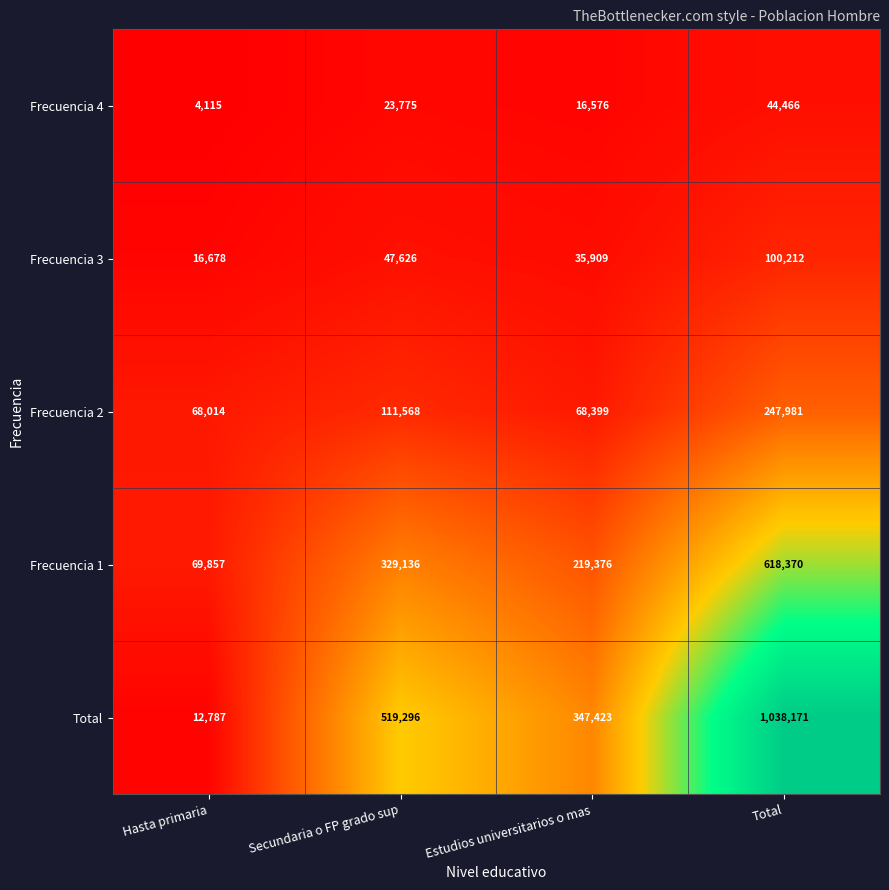

The value of Frecuencia 1 at Total is 161079. True or false?

False